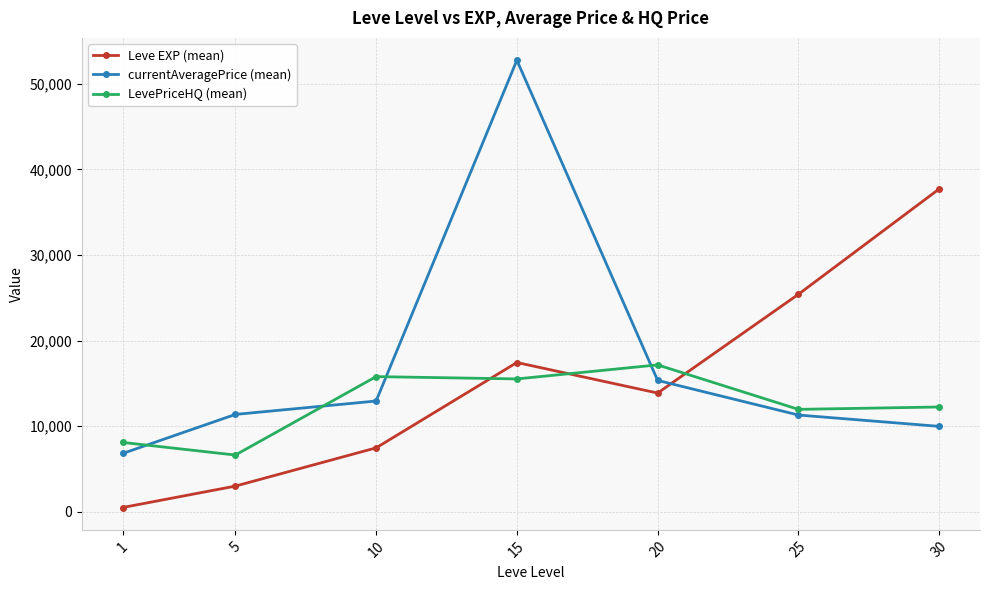

Does the chart display data point markers on the line(s)?

Yes